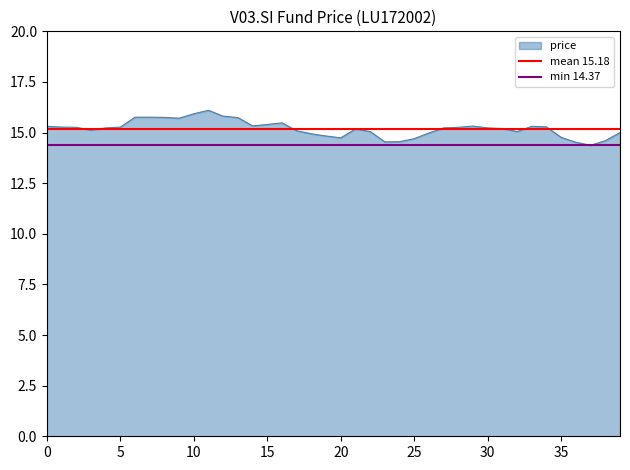

True or false: price has a value of 8.8 at 0.

False